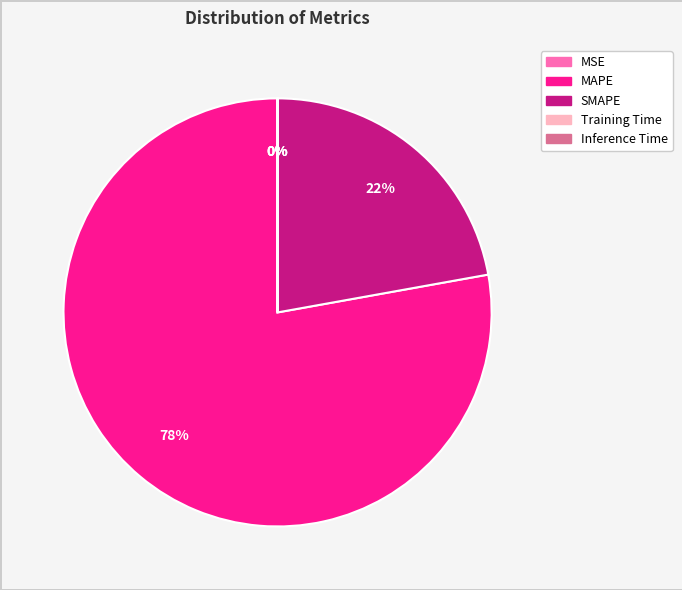

Is it true that SMAPE is 17% of the pie?

False